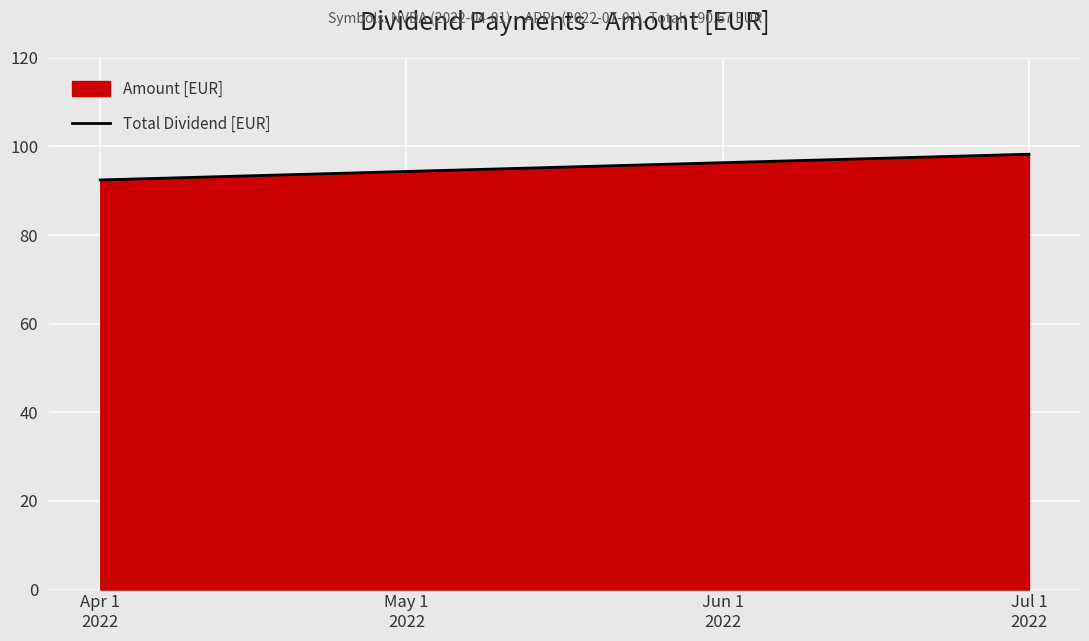

At which label is the value closest to 95?

Apr 1
2022